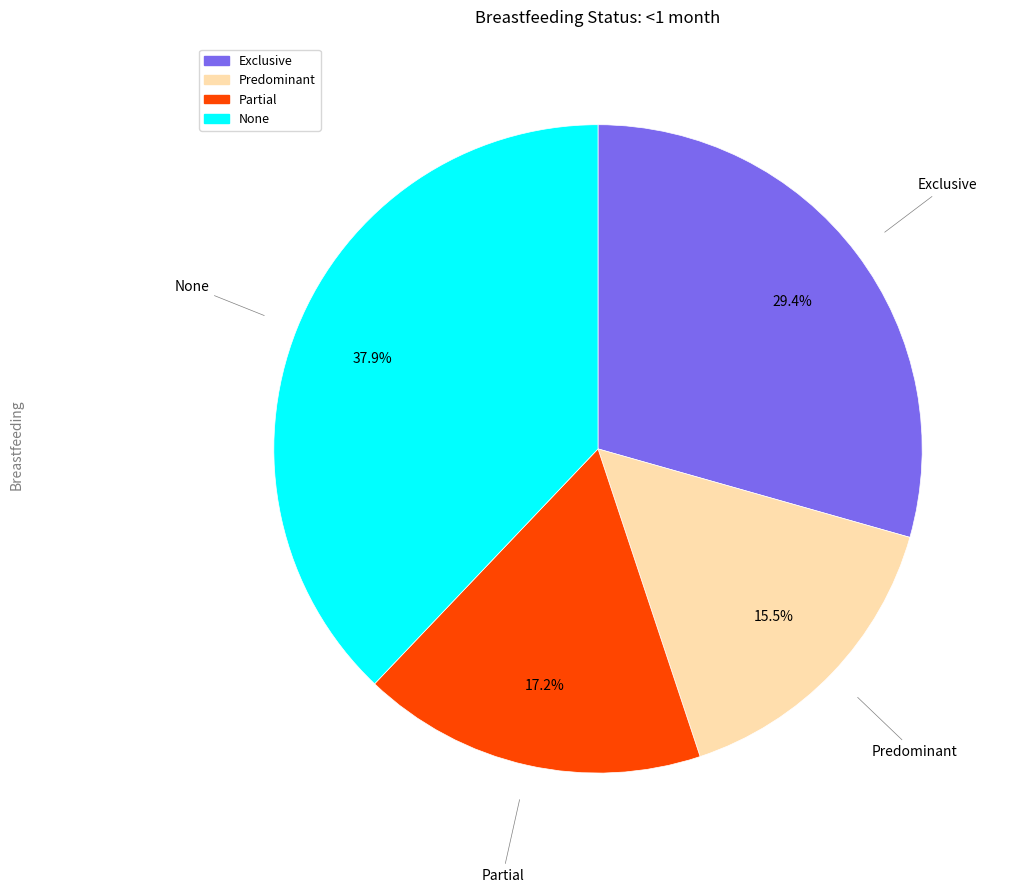

What is the total percentage of Exclusive and Partial?

46.6%